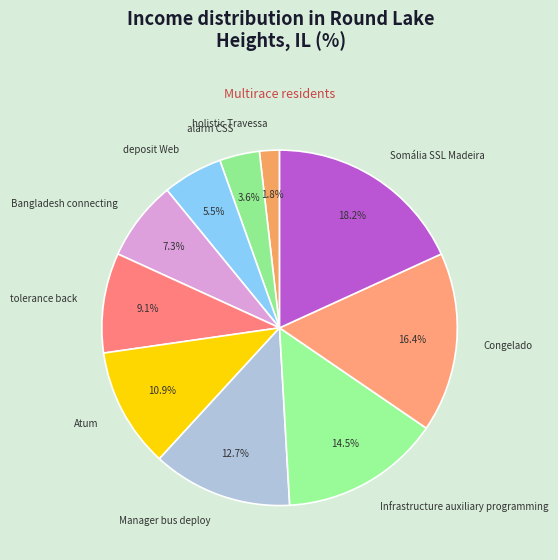

Does Manager bus deploy account for over 50% of the chart?

No